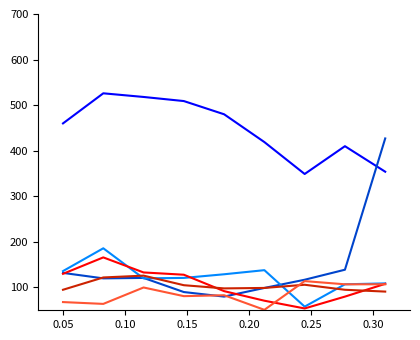

What is the maximum value shown in the chart?

526